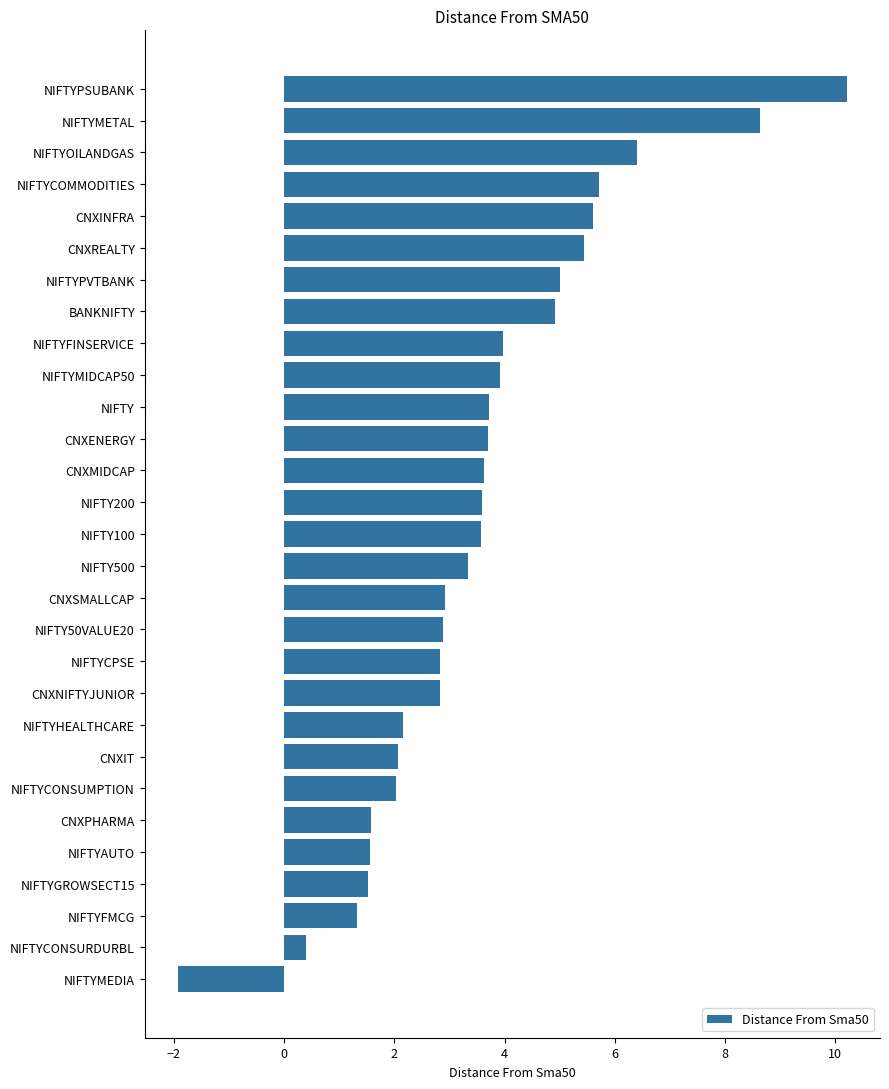

What is the maximum value shown in the chart?

10.2